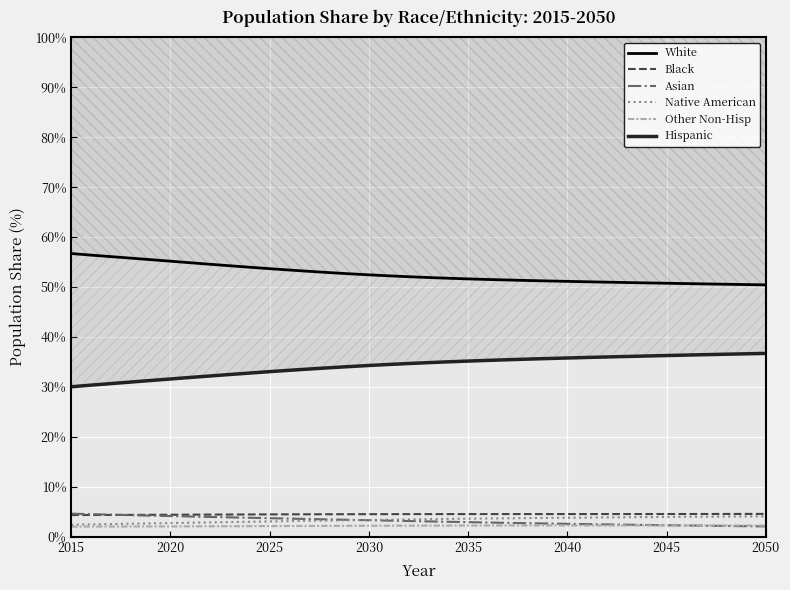

At how many categories does at least one series exceed 36?

36